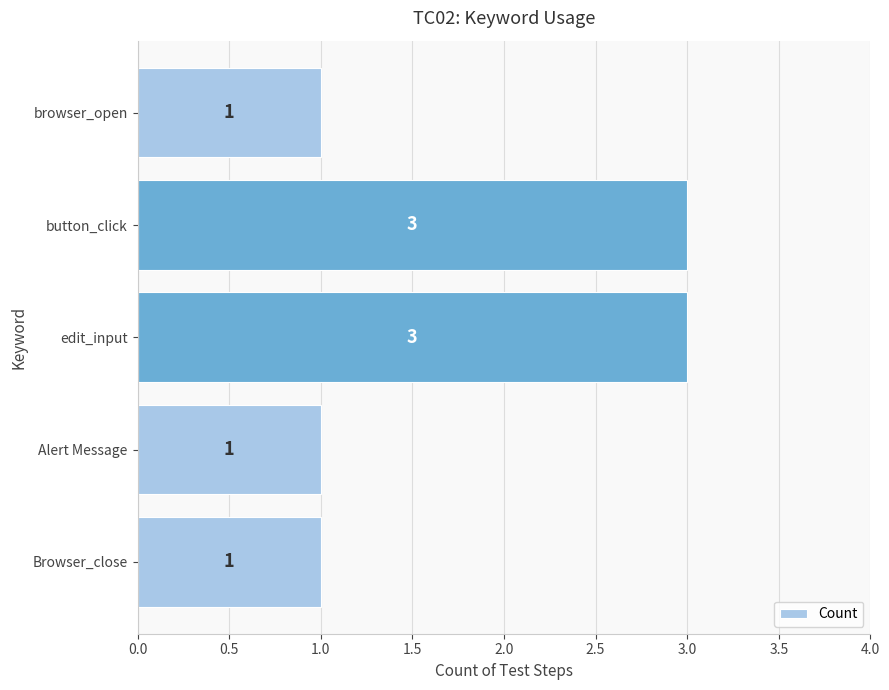

The chart shows a value of 1 at Browser_close. True or false?

True